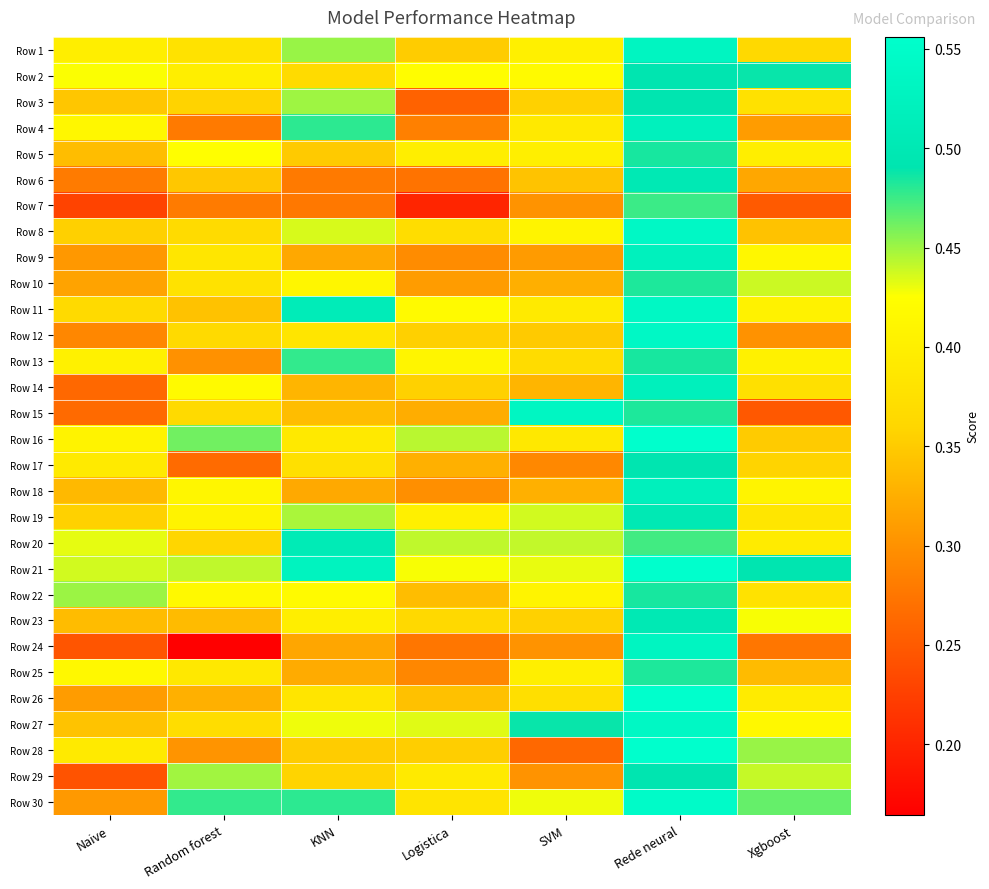

Reading right to left, what are all the values shown in this chart?

Row 1: Xgboost=0.4	Rede neural=0.5	SVM=0.4	Logistica=0.4	KNN=0.5	Random forest=0.4	Naive=0.4
Row 2: Xgboost=0.5	Rede neural=0.5	SVM=0.4	Logistica=0.4	KNN=0.4	Random forest=0.4	Naive=0.4
Row 3: Xgboost=0.4	Rede neural=0.5	SVM=0.4	Logistica=0.3	KNN=0.4	Random forest=0.4	Naive=0.3
Row 4: Xgboost=0.3	Rede neural=0.5	SVM=0.4	Logistica=0.3	KNN=0.5	Random forest=0.3	Naive=0.4
Row 5: Xgboost=0.4	Rede neural=0.5	SVM=0.4	Logistica=0.4	KNN=0.3	Random forest=0.4	Naive=0.3
Row 6: Xgboost=0.3	Rede neural=0.5	SVM=0.3	Logistica=0.3	KNN=0.3	Random forest=0.3	Naive=0.3
Row 7: Xgboost=0.2	Rede neural=0.5	SVM=0.3	Logistica=0.2	KNN=0.3	Random forest=0.3	Naive=0.2
Row 8: Xgboost=0.3	Rede neural=0.5	SVM=0.4	Logistica=0.4	KNN=0.4	Random forest=0.4	Naive=0.4
Row 9: Xgboost=0.4	Rede neural=0.5	SVM=0.3	Logistica=0.3	KNN=0.3	Random forest=0.4	Naive=0.3
Row 10: Xgboost=0.4	Rede neural=0.5	SVM=0.3	Logistica=0.3	KNN=0.4	Random forest=0.4	Naive=0.3
Row 11: Xgboost=0.4	Rede neural=0.5	SVM=0.4	Logistica=0.4	KNN=0.5	Random forest=0.3	Naive=0.4
Row 12: Xgboost=0.3	Rede neural=0.5	SVM=0.3	Logistica=0.4	KNN=0.4	Random forest=0.4	Naive=0.3
Row 13: Xgboost=0.4	Rede neural=0.5	SVM=0.4	Logistica=0.4	KNN=0.5	Random forest=0.3	Naive=0.4
Row 14: Xgboost=0.4	Rede neural=0.5	SVM=0.3	Logistica=0.4	KNN=0.3	Random forest=0.4	Naive=0.3
Row 15: Xgboost=0.2	Rede neural=0.5	SVM=0.5	Logistica=0.3	KNN=0.3	Random forest=0.4	Naive=0.3
Row 16: Xgboost=0.3	Rede neural=0.6	SVM=0.4	Logistica=0.4	KNN=0.4	Random forest=0.5	Naive=0.4
Row 17: Xgboost=0.4	Rede neural=0.5	SVM=0.3	Logistica=0.3	KNN=0.4	Random forest=0.3	Naive=0.4
Row 18: Xgboost=0.4	Rede neural=0.5	SVM=0.3	Logistica=0.3	KNN=0.3	Random forest=0.4	Naive=0.3
Row 19: Xgboost=0.4	Rede neural=0.5	SVM=0.4	Logistica=0.4	KNN=0.4	Random forest=0.4	Naive=0.4
Row 20: Xgboost=0.4	Rede neural=0.5	SVM=0.4	Logistica=0.4	KNN=0.5	Random forest=0.4	Naive=0.4
Row 21: Xgboost=0.5	Rede neural=0.6	SVM=0.4	Logistica=0.4	KNN=0.5	Random forest=0.4	Naive=0.4
Row 22: Xgboost=0.4	Rede neural=0.5	SVM=0.4	Logistica=0.3	KNN=0.4	Random forest=0.4	Naive=0.5
Row 23: Xgboost=0.4	Rede neural=0.5	SVM=0.4	Logistica=0.4	KNN=0.4	Random forest=0.3	Naive=0.3
Row 24: Xgboost=0.3	Rede neural=0.5	SVM=0.3	Logistica=0.3	KNN=0.3	Random forest=0.2	Naive=0.2
Row 25: Xgboost=0.3	Rede neural=0.5	SVM=0.4	Logistica=0.3	KNN=0.3	Random forest=0.4	Naive=0.4
Row 26: Xgboost=0.4	Rede neural=0.6	SVM=0.4	Logistica=0.3	KNN=0.4	Random forest=0.3	Naive=0.3
Row 27: Xgboost=0.4	Rede neural=0.5	SVM=0.5	Logistica=0.4	KNN=0.4	Random forest=0.4	Naive=0.3
Row 28: Xgboost=0.5	Rede neural=0.6	SVM=0.3	Logistica=0.4	KNN=0.4	Random forest=0.3	Naive=0.4
Row 29: Xgboost=0.4	Rede neural=0.5	SVM=0.3	Logistica=0.4	KNN=0.4	Random forest=0.4	Naive=0.2
Row 30: Xgboost=0.5	Rede neural=0.5	SVM=0.4	Logistica=0.4	KNN=0.5	Random forest=0.5	Naive=0.3